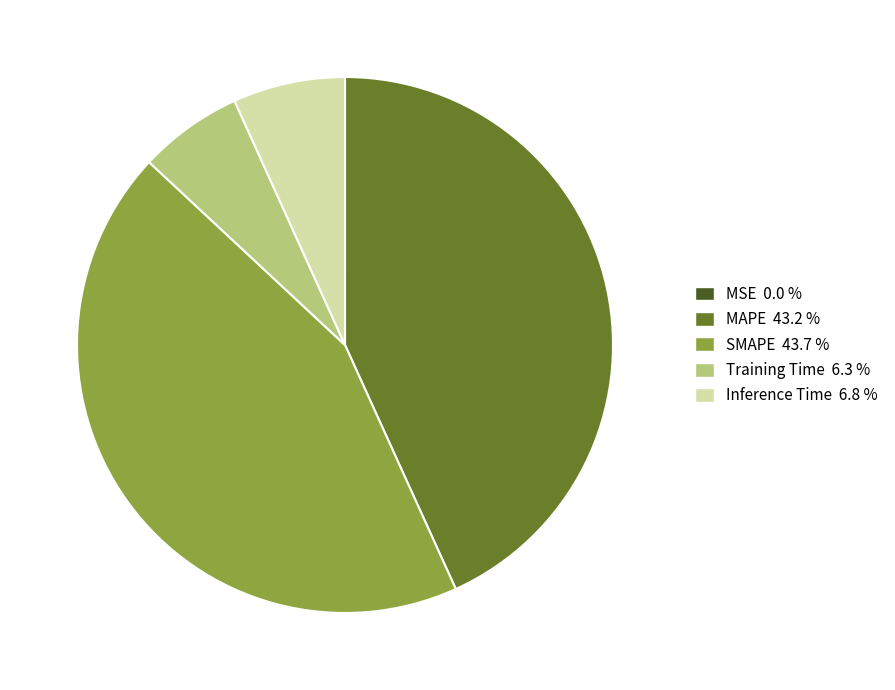

Is the sum of Inference Time and SMAPE greater than half?

Yes